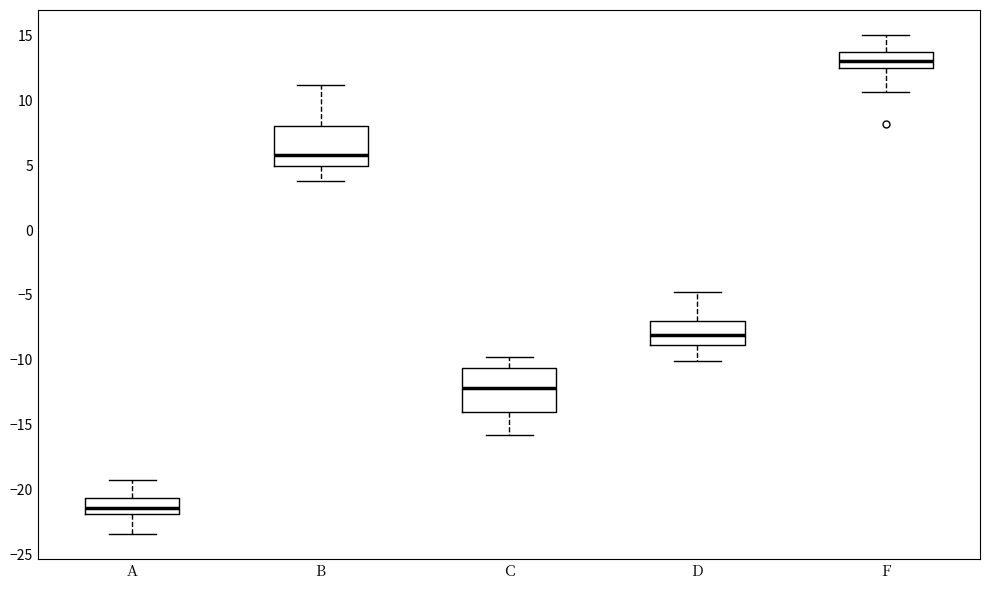

Reading left to right, read every box against the y-axis: the position of its median line, the range the box covers, and the ends of its whiskers. The values are not printed on the chart, so give them approximately, as read against the axis.

A: median -21.5, box -22.0 to -20.5, whiskers -23.5 to -19.0
B: median 6.0, box 5.0 to 8.0, whiskers 4.0 to 11.0
C: median -12.0, box -14.0 to -10.5, whiskers -16.0 to -10.0
D: median -8.0, box -9.0 to -7.0, whiskers -10.0 to -5.0
F: median 13.0, box 12.5 to 13.5, whiskers 10.5 to 15.0